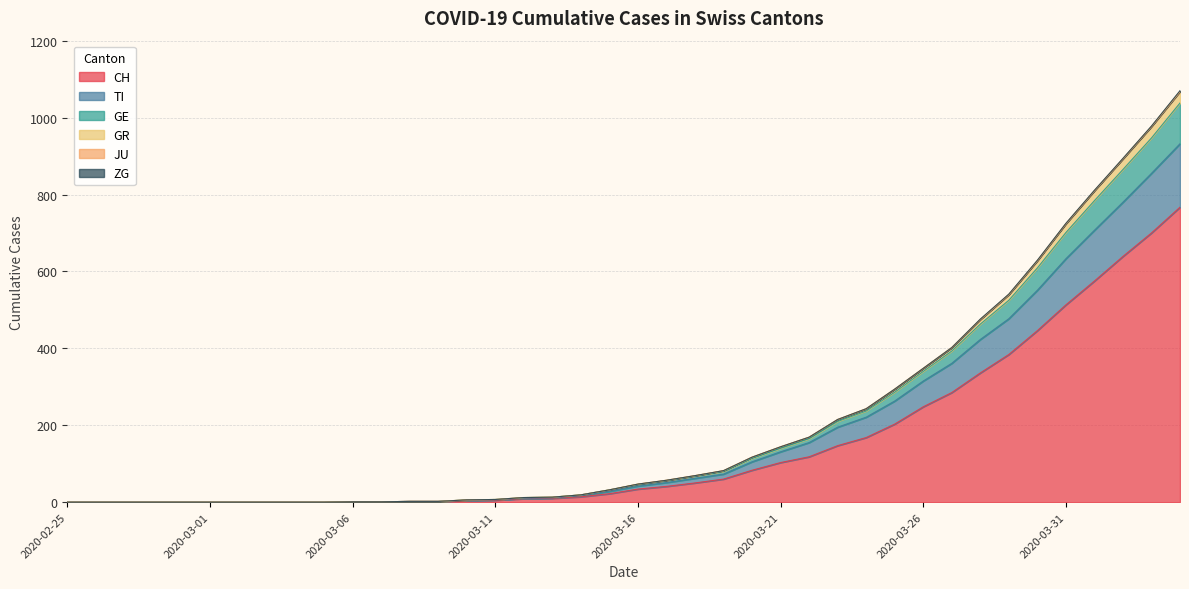

At which category is the sum across all series the highest?

2020-04-04